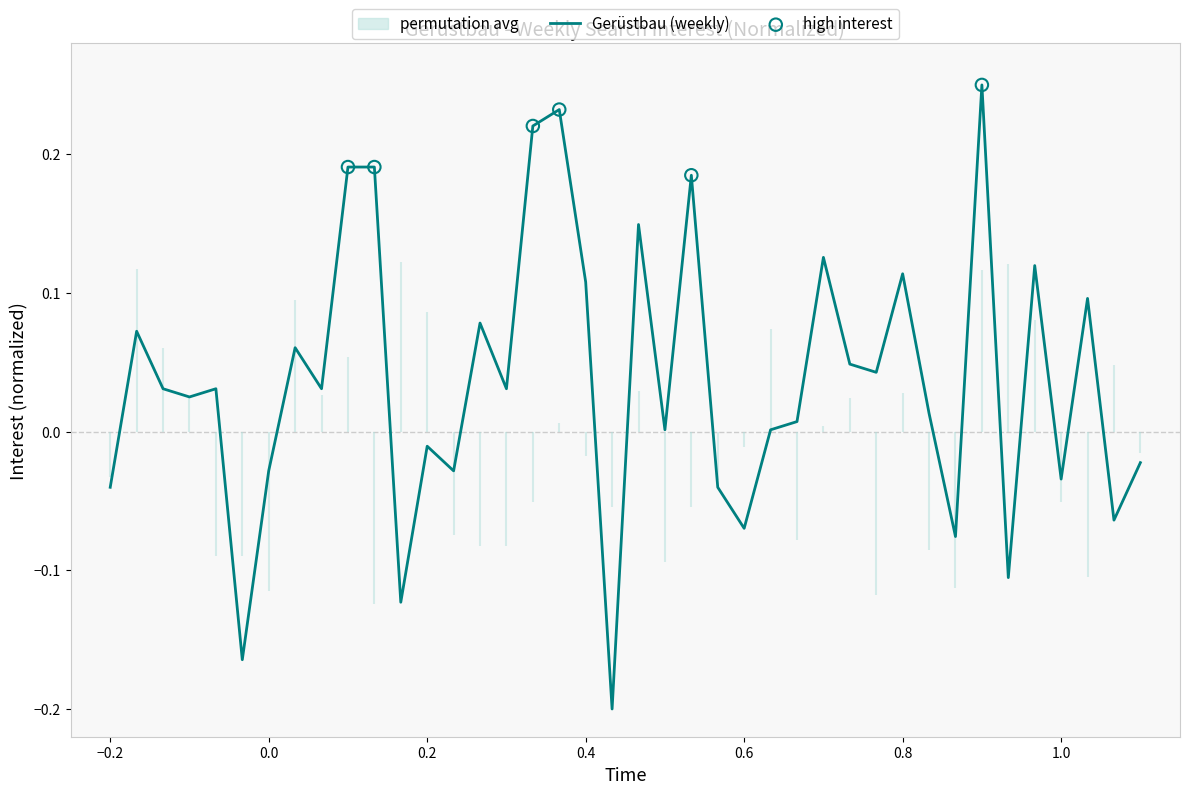

True or false: Gerüstbau (weekly) has a value of -0.0 at 0.6.

False